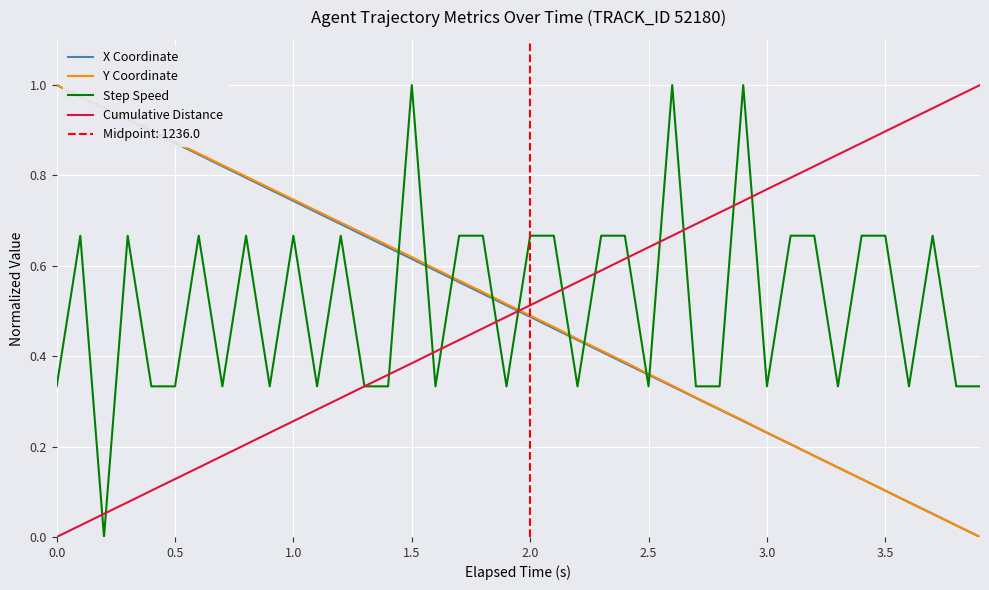

The X Coordinate series shows 0.8 at 2.0. True or false?

False